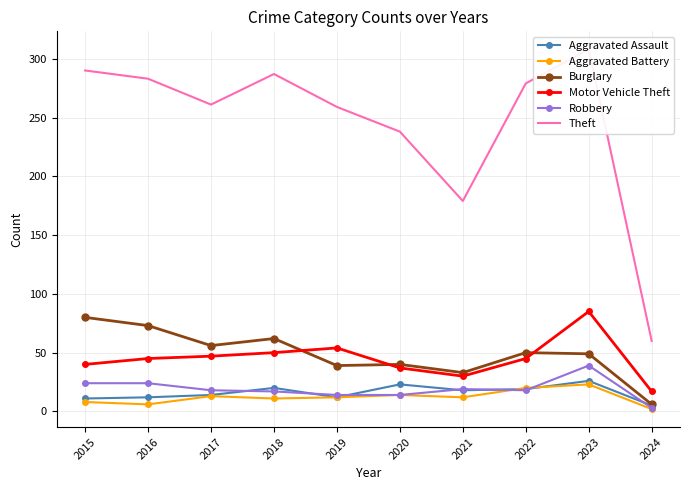

Is the value of Robbery at 2022 greater than the value of Aggravated Battery at 2015?

Yes